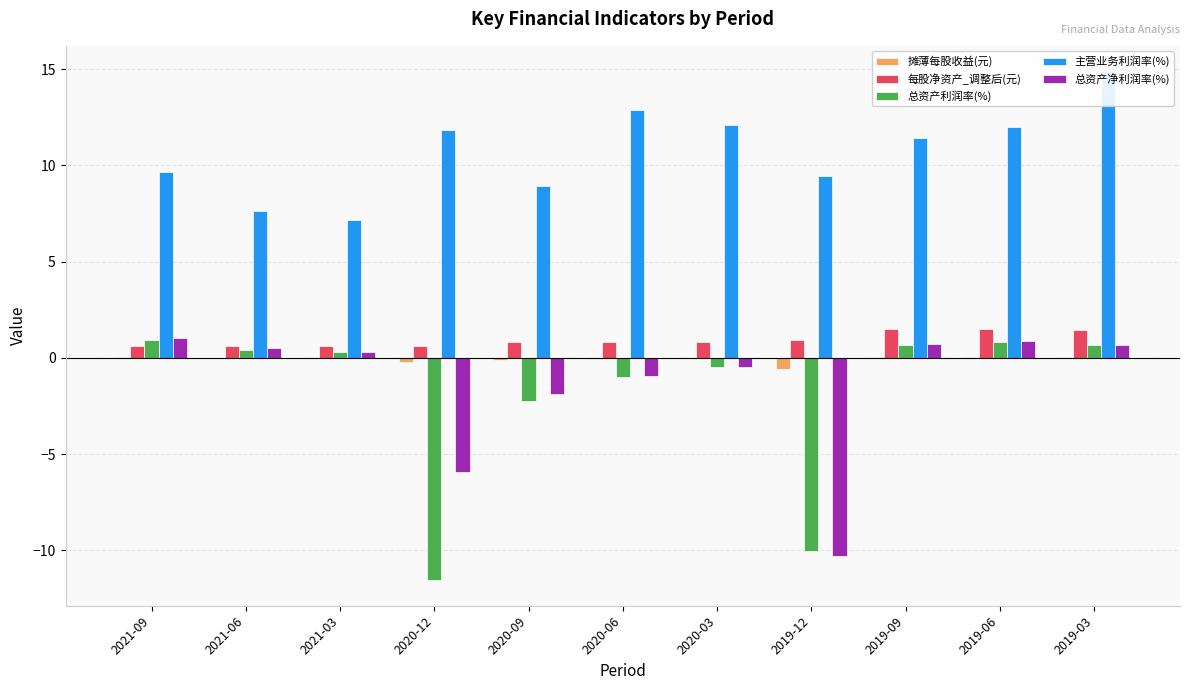

How many data points in 摊薄每股收益(元) are above 0?

6